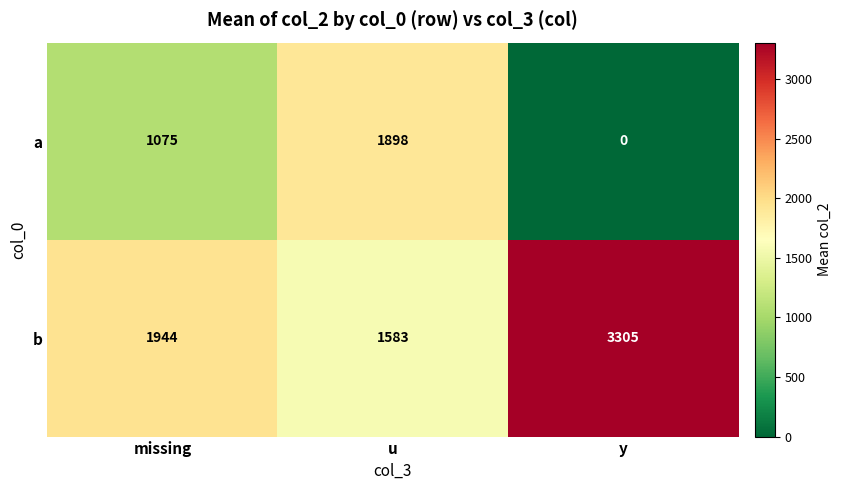

Rank the series by their average value, from lowest to highest.

a, b